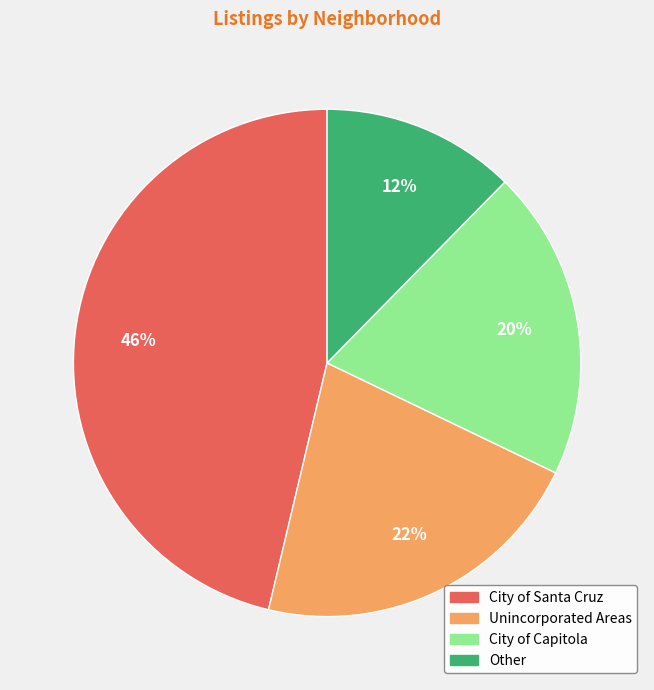

Rank the categories by value from lowest to highest.

Other, City of Capitola, Unincorporated Areas, City of Santa Cruz